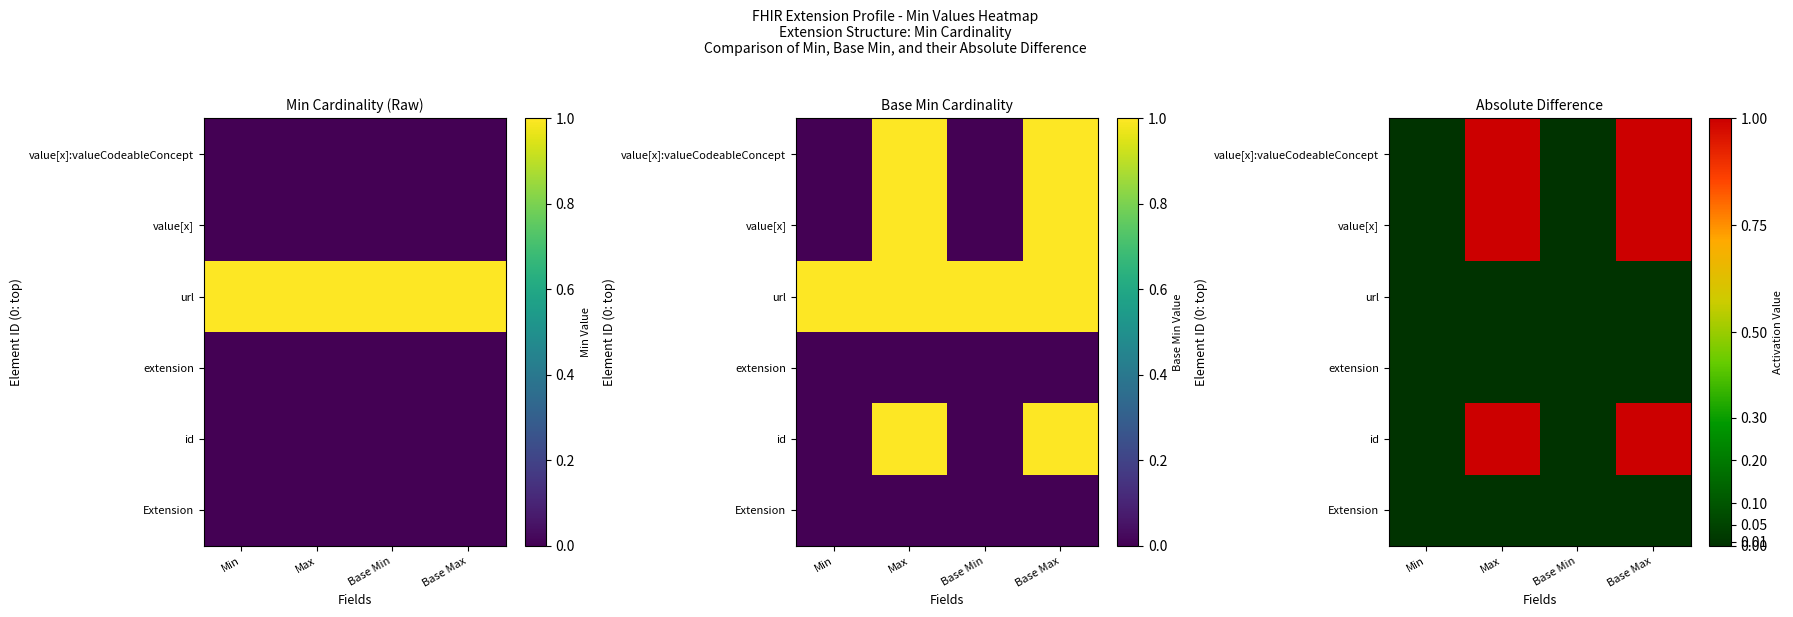

Between Max and Min, which is larger?

Max